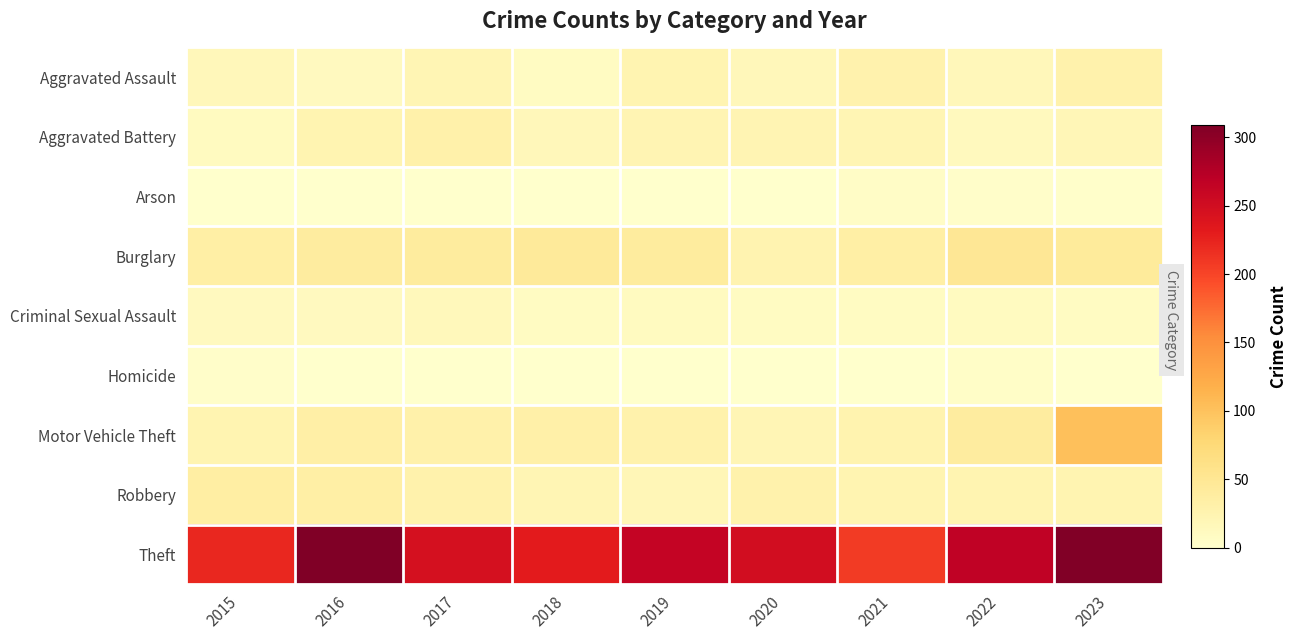

Which series has the largest range (max minus min)?

Theft